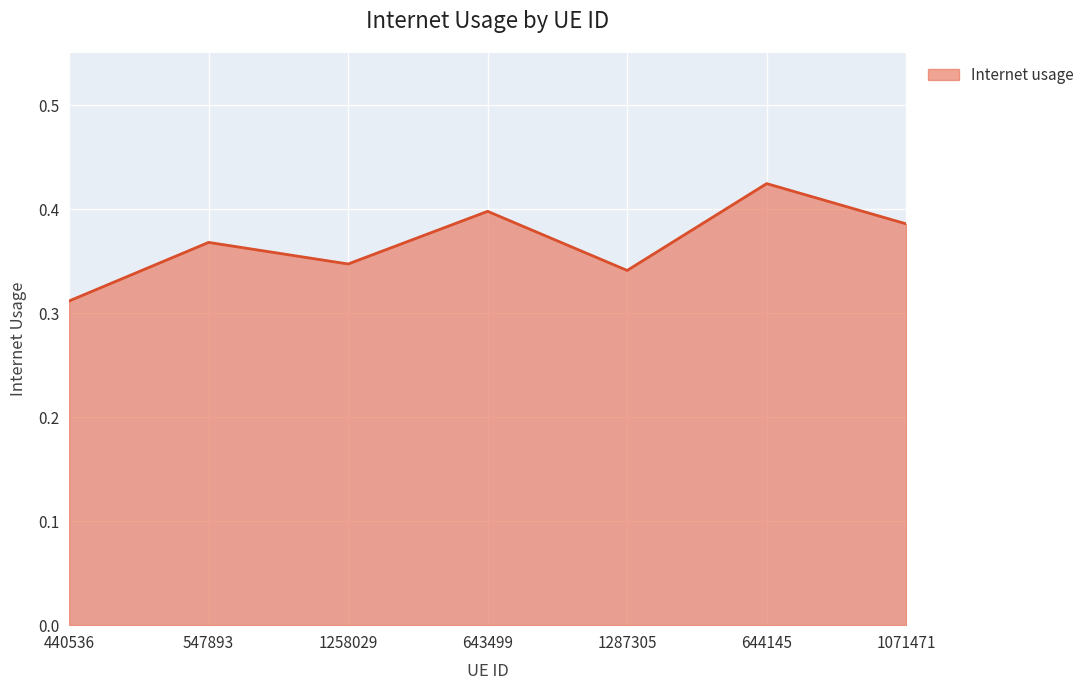

What is the difference between the second highest and minimum values?

0.1